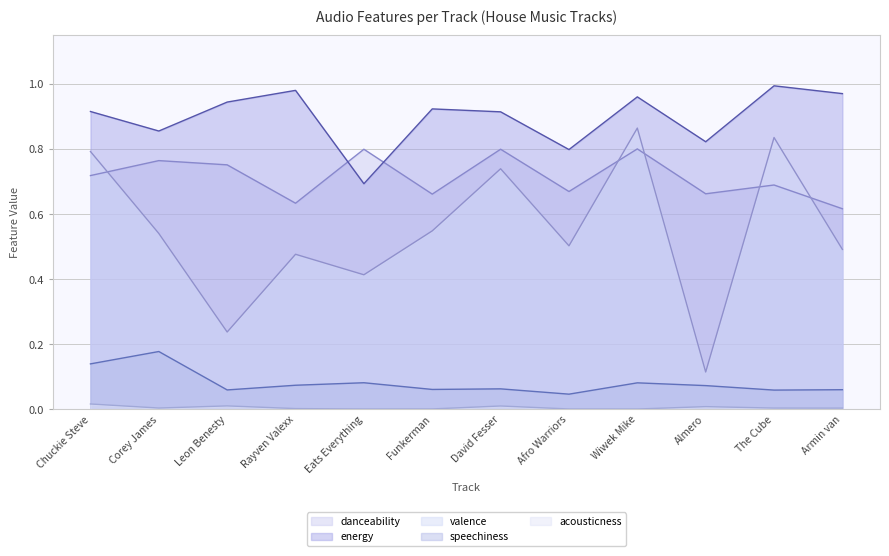

Is it true that danceability equals 0.7 at Funkerman?

True